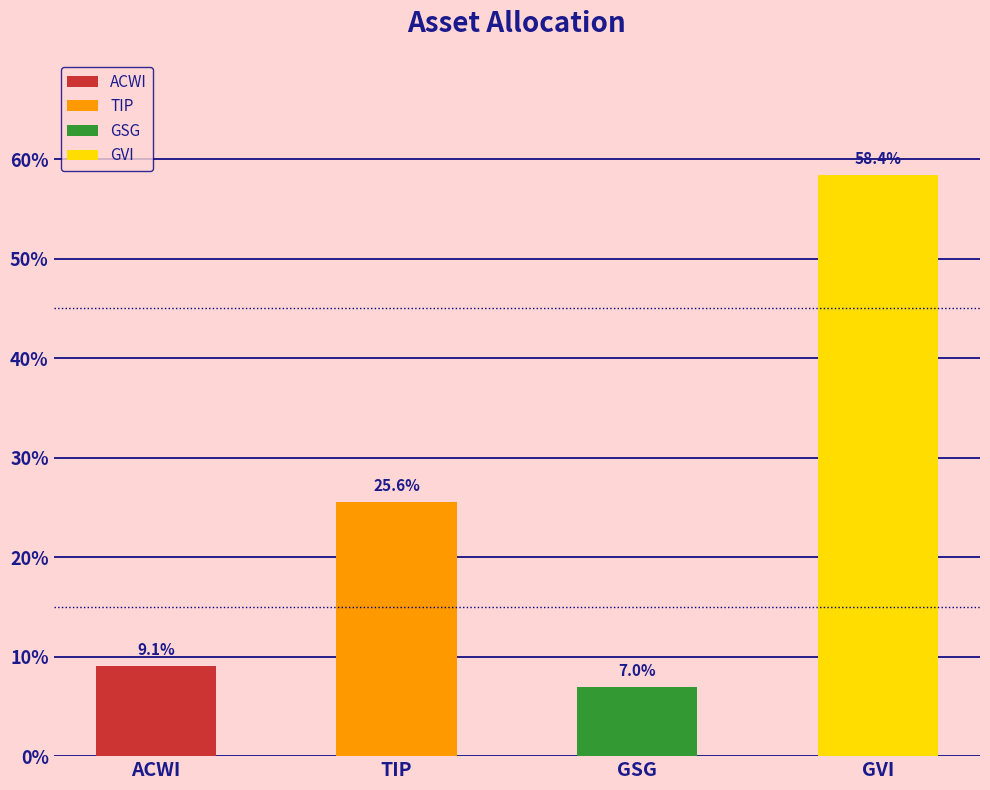

Reading left to right, extract all data points from this chart.

0.1	0.3	0.1	0.6